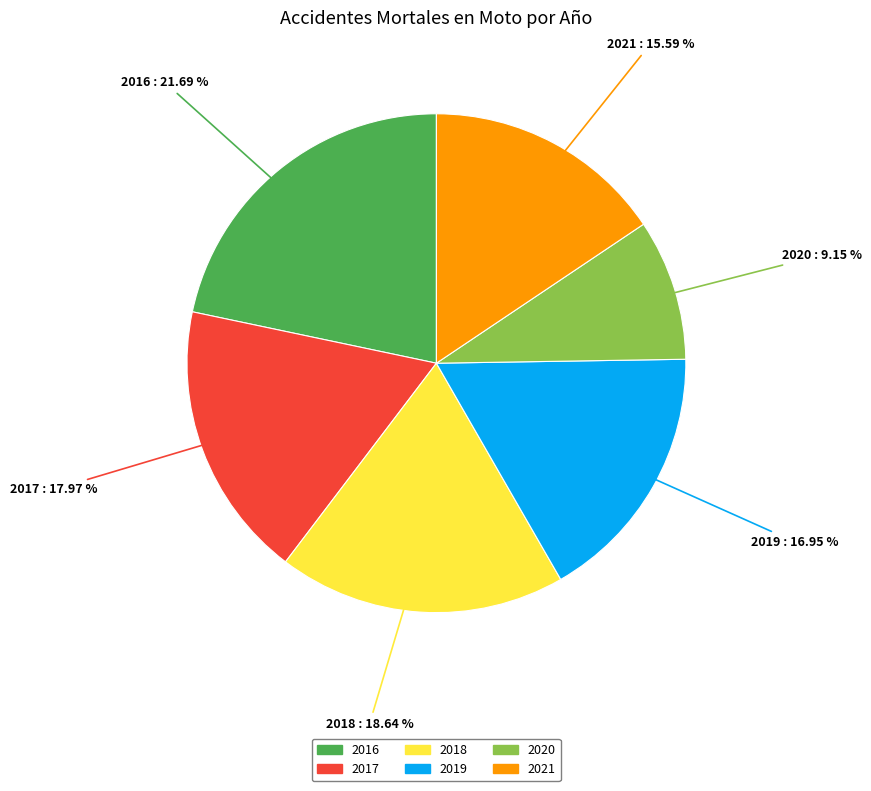

Between 2018 and 2019, which is larger?

2018